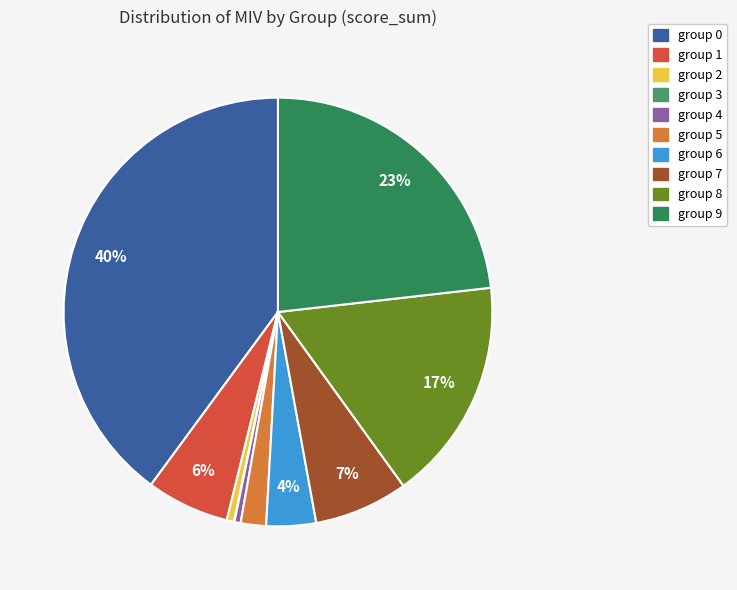

Does group 5 represent more than half of the total?

No